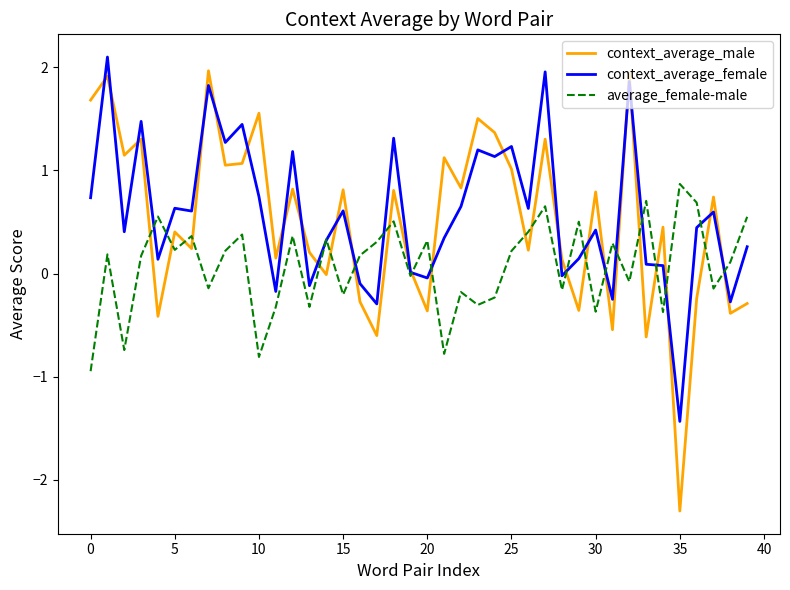

How many times do context_average_male and average_female-male cross each other?

21